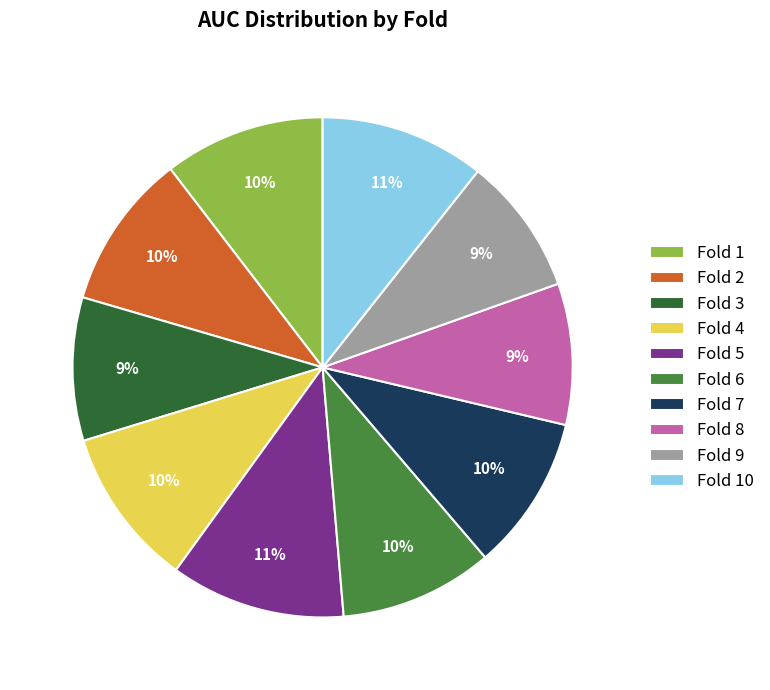

To the nearest percent, what is the difference between the largest and smallest slice percentages?

2%